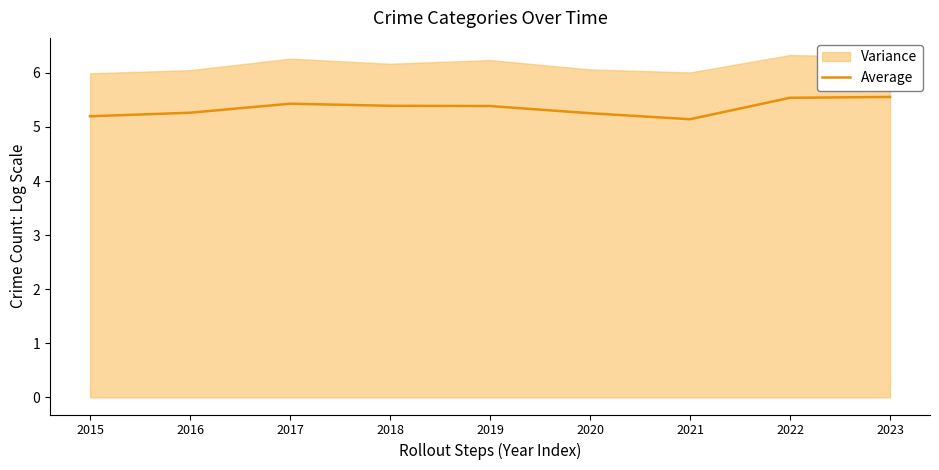

How many lines are shown in the chart?

1